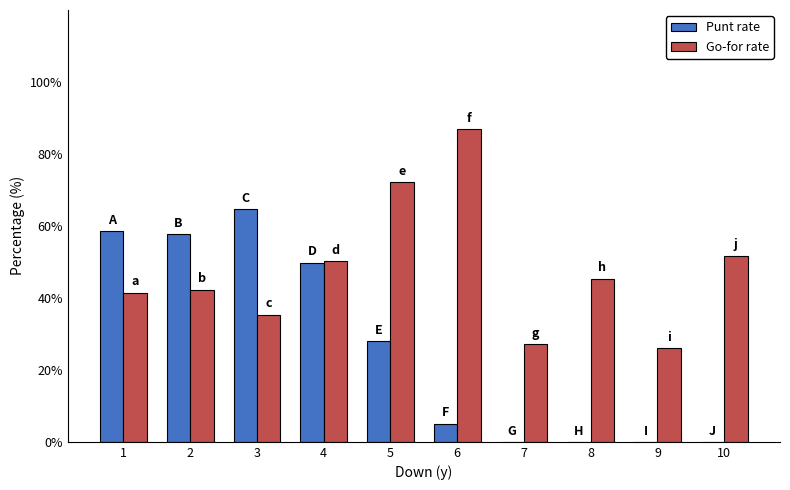

True or false: Punt rate has a value of 40.6 at 3.

False